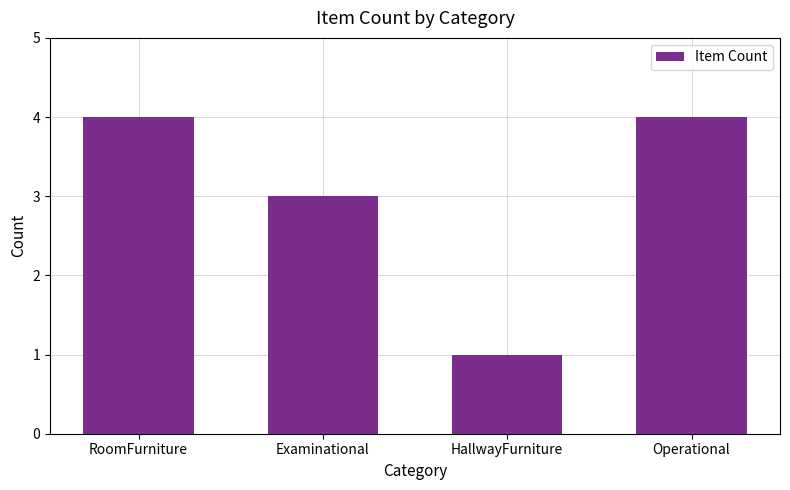

What is the value of the 2nd bar from the left?

3